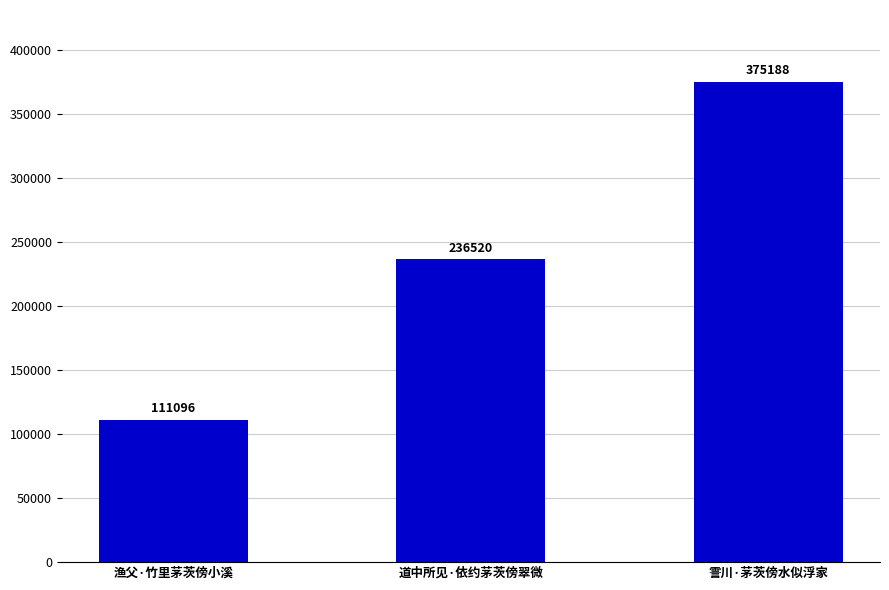

Reading left to right, list all the values displayed in this chart.

111096	236520	375188